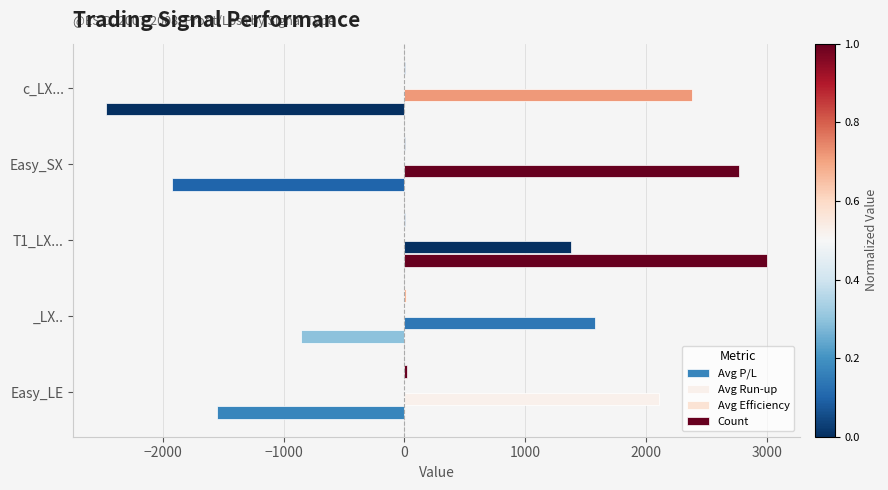

What is the smallest value displayed?

-2466.7